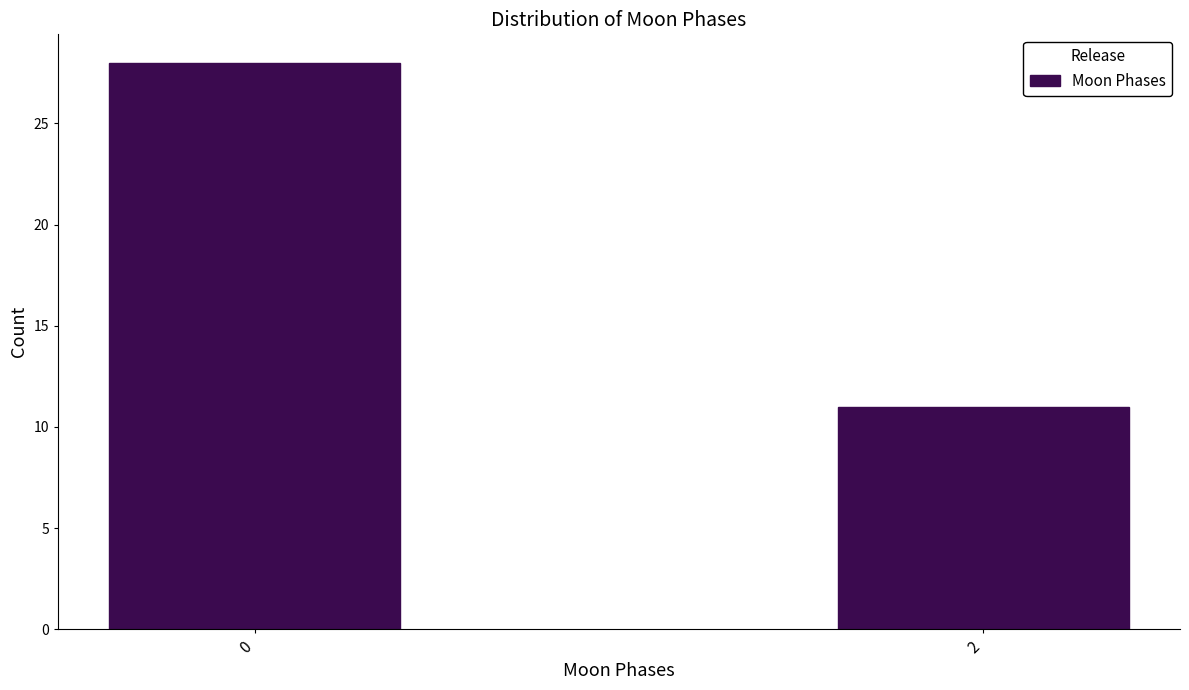

Reading left to right, what are all the values shown in this chart?

28	11